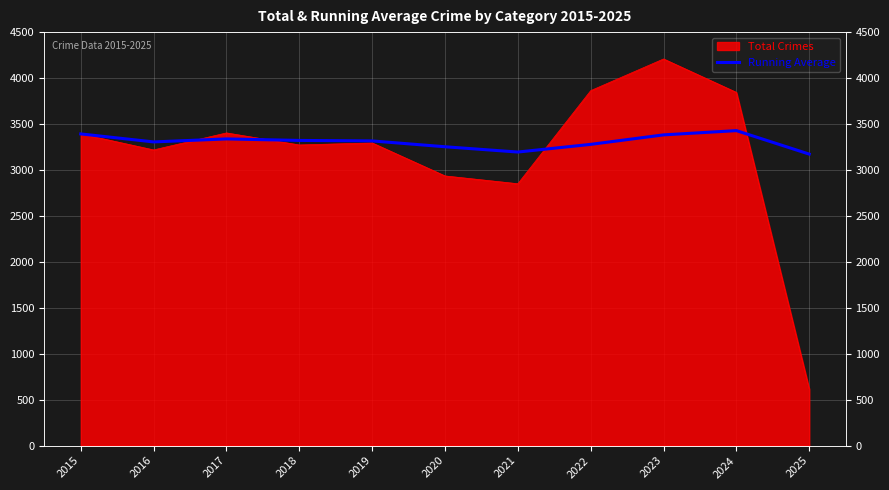

How many lines are shown in the chart?

1